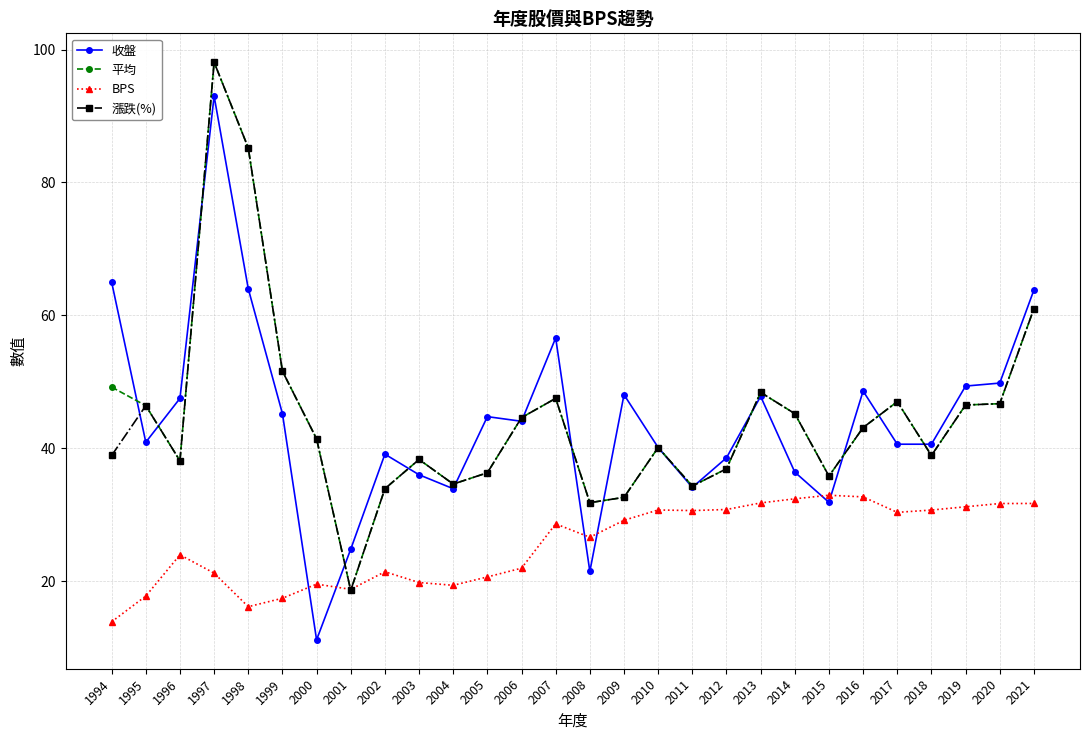

At which category does 平均 reach its first local peak?

1997